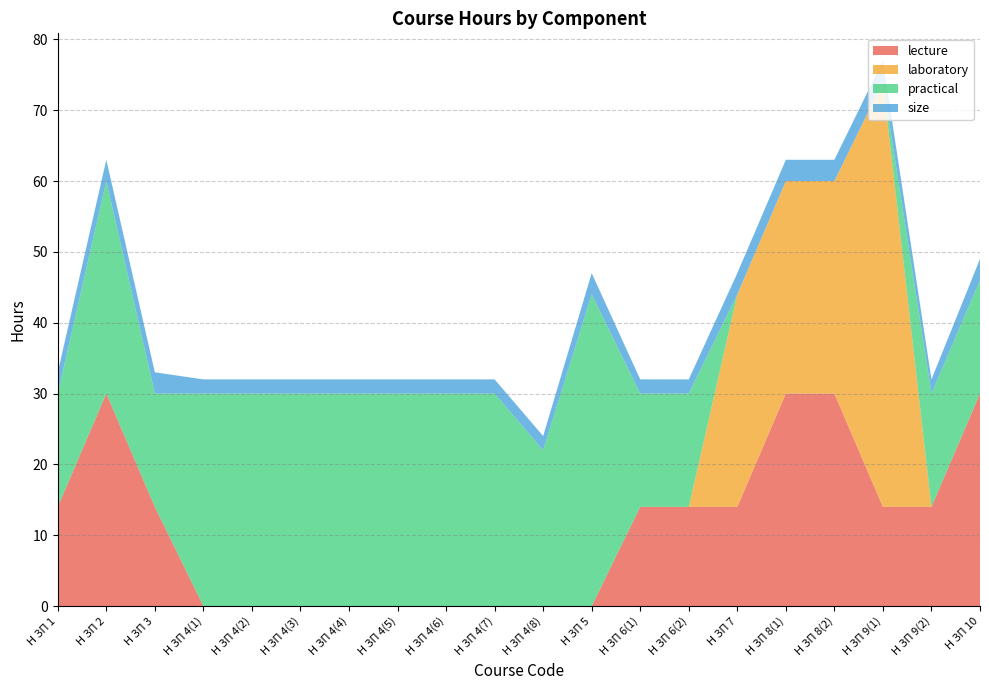

Reading right to left, what are all the values shown in this chart?

lecture: 30	14	14	30	30	14	14	14	0	0	0	0	0	0	0	0	0	14	30	14
laboratory: 0	0	60	30	30	30	0	0	0	0	0	0	0	0	0	0	0	0	0	0
practical: 16	16	0	0	0	0	16	16	44	22	30	30	30	30	30	30	30	16	30	16
size: 3	2	3	3	3	3	2	2	3	2	2	2	2	2	2	2	2	3	3	3